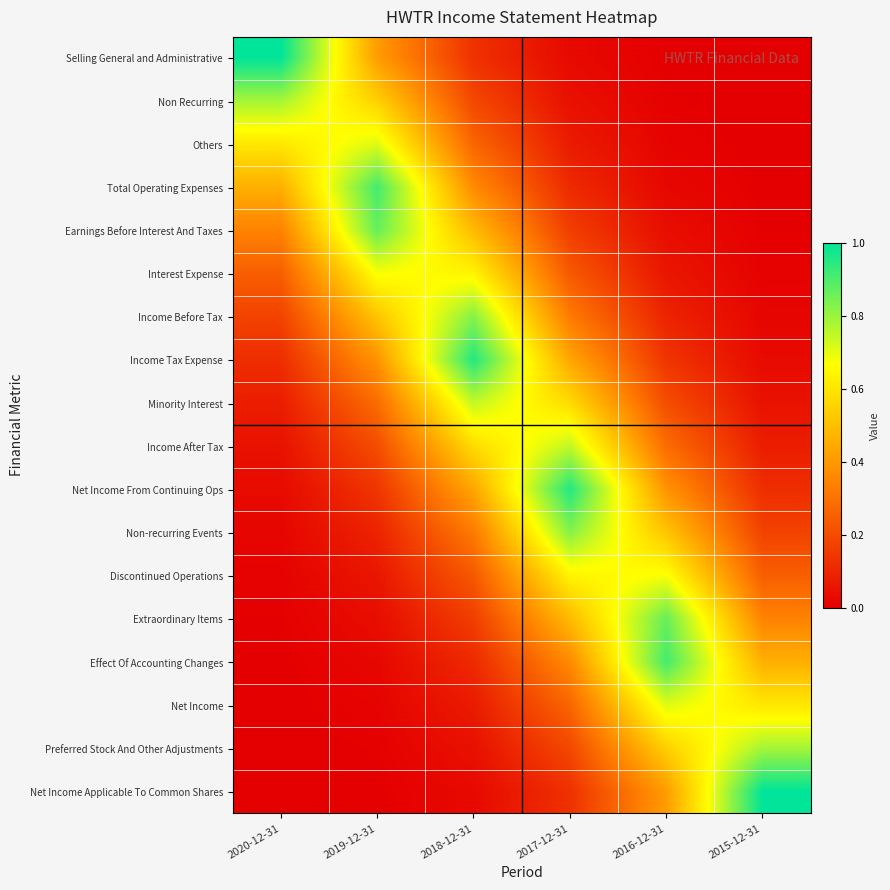

At 2020-12-31, list the series in order from smallest to largest.

Net Income Applicable To Common Shares, Preferred Stock And Other Adjustments, Net Income, Effect Of Accounting Changes, Extraordinary Items, Discontinued Operations, Non-recurring Events, Net Income From Continuing Ops, Income After Tax, Minority Interest, Income Tax Expense, Income Before Tax, Interest Expense, Earnings Before Interest And Taxes, Total Operating Expenses, Others, Non Recurring, Selling General and Administrative